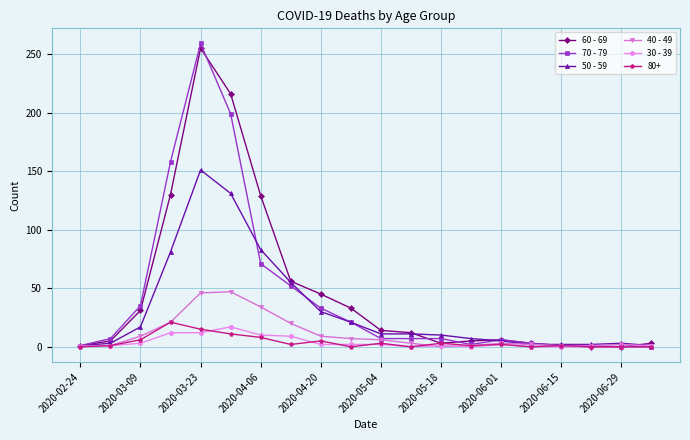

True or false: 80+ has more than 2 points higher than both neighbors.

True